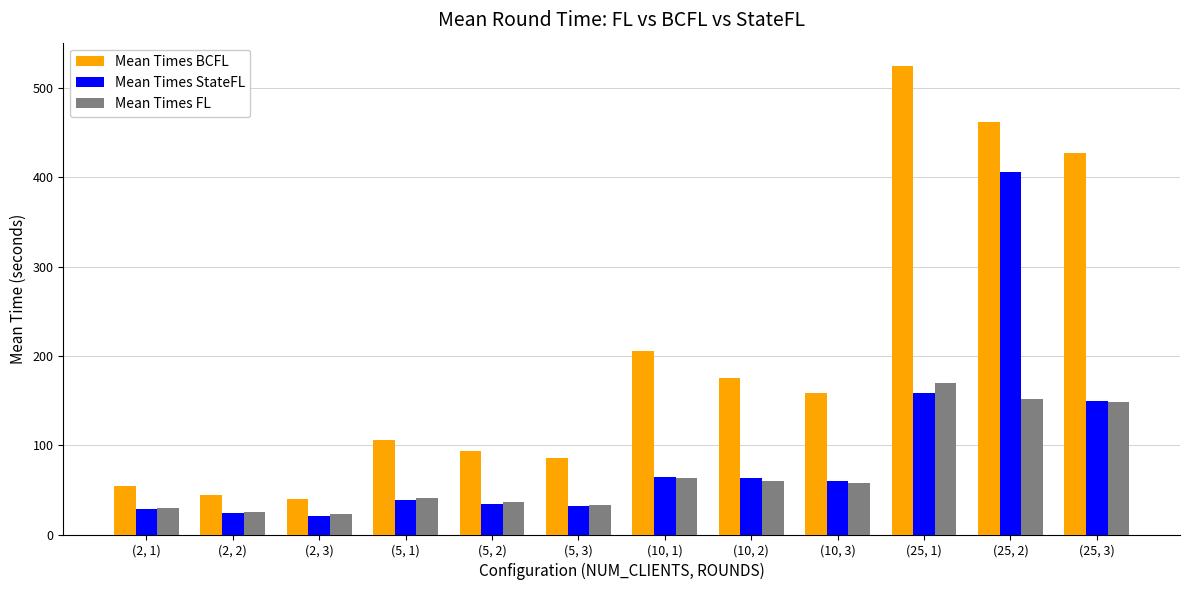

What is the difference between the maximum and second lowest values in the Mean Times BCFL series?

480.5